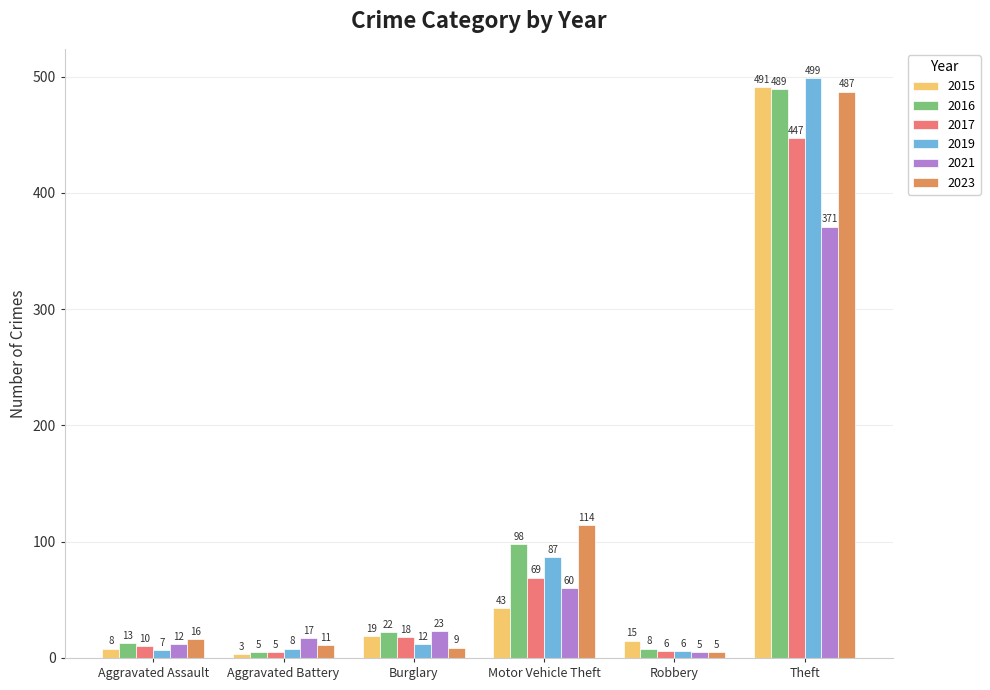

What is the average value of the 2019 series?

103